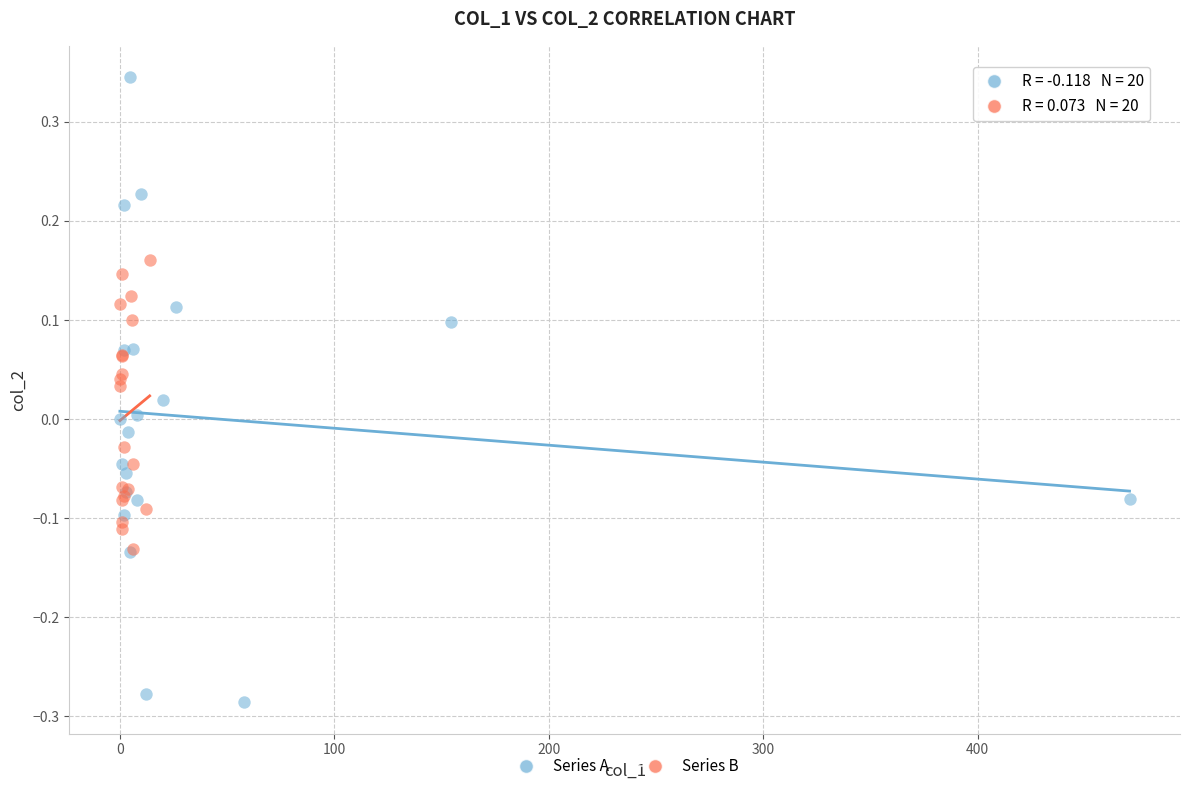

Which series reaches the minimum Y coordinate?

Series A